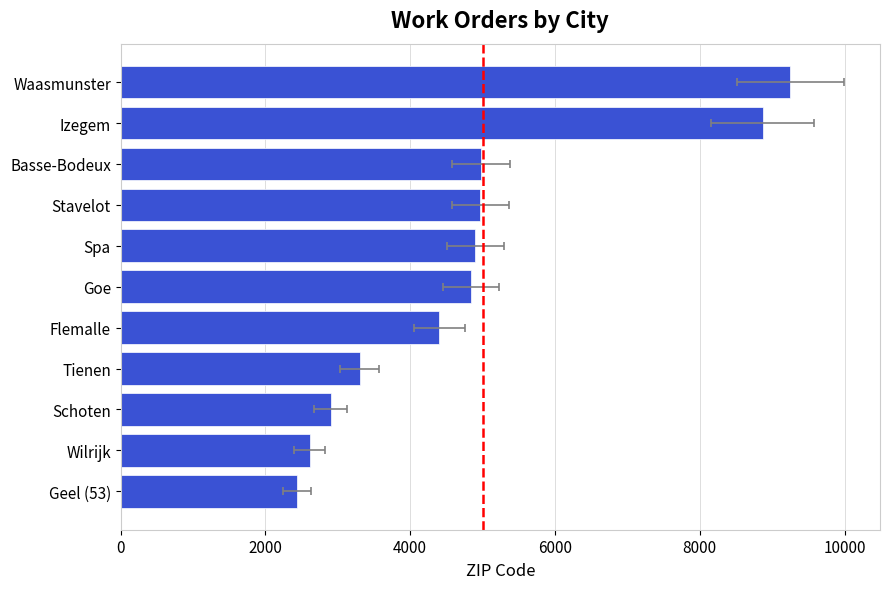

What is the difference between the maximum and minimum values?

6810